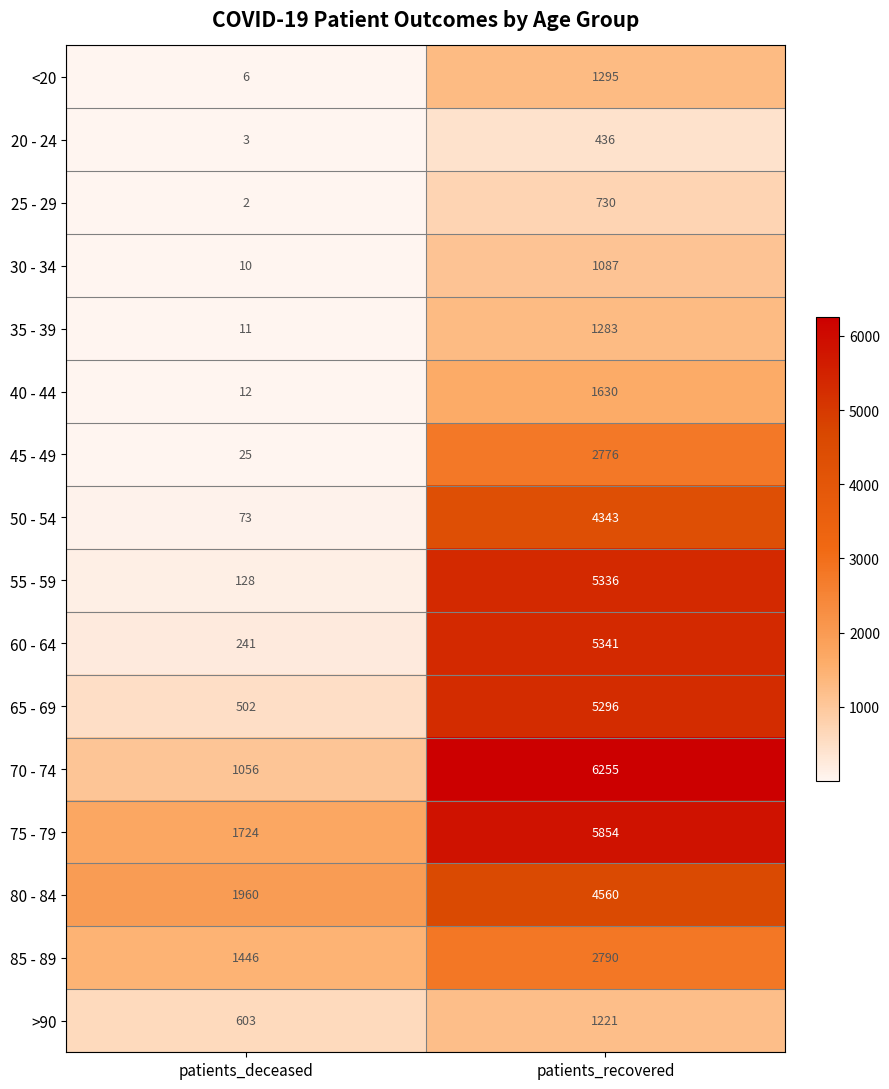

The 20 - 24 series shows 654 at patients_recovered. True or false?

False